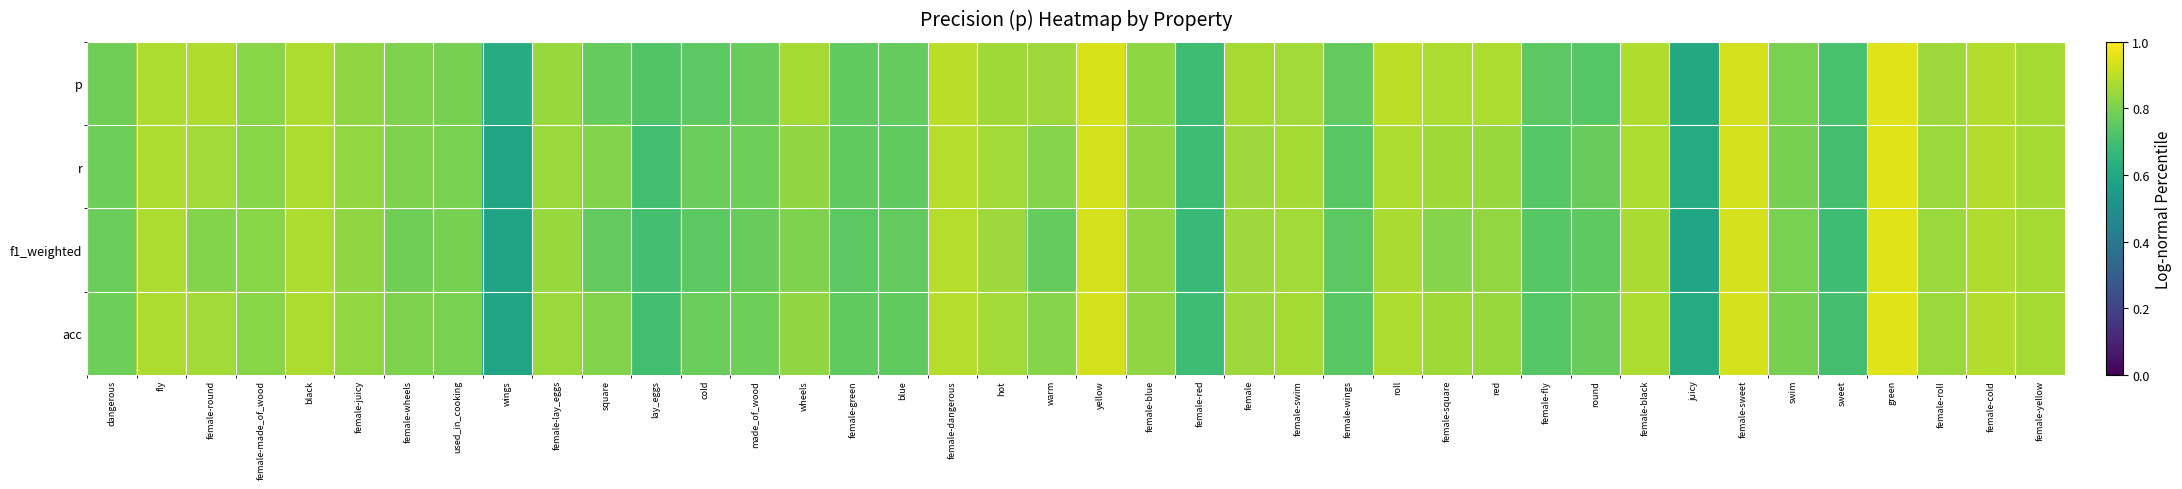

At how many categories does at least one series exceed 0?

40